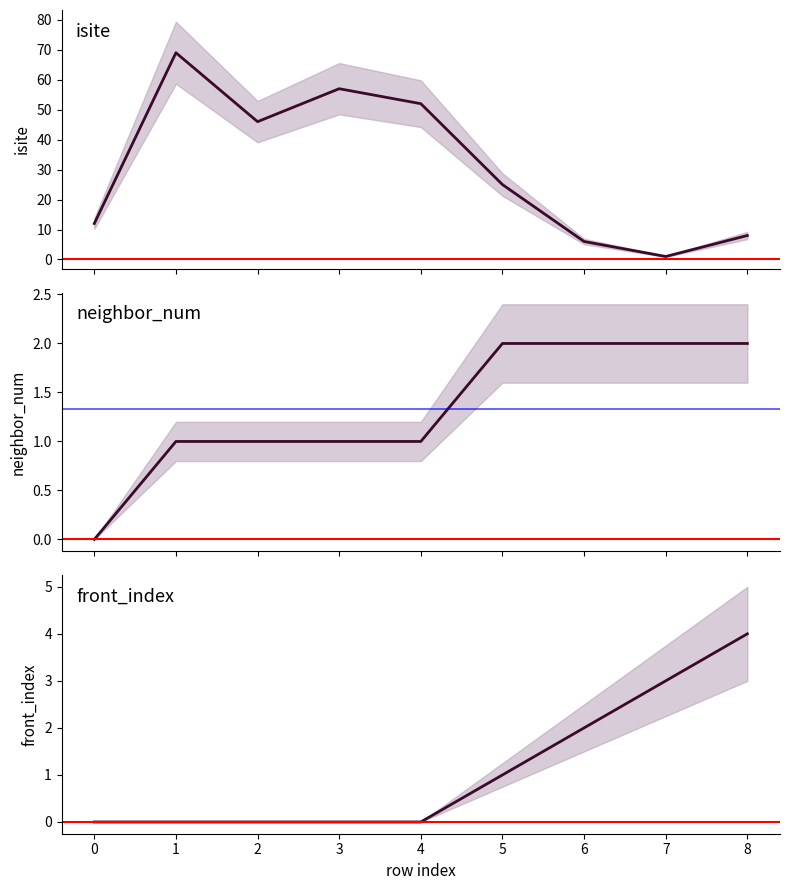

Is it true that neighbor_num equals 1 at 6?

False